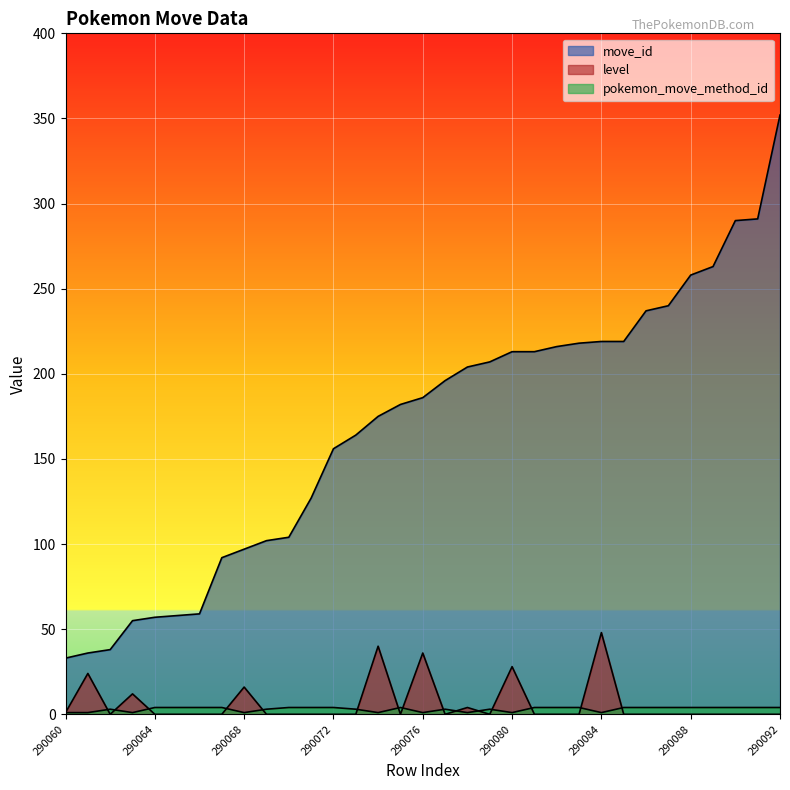

Which series changed the most between 290086 and 290087?

move_id